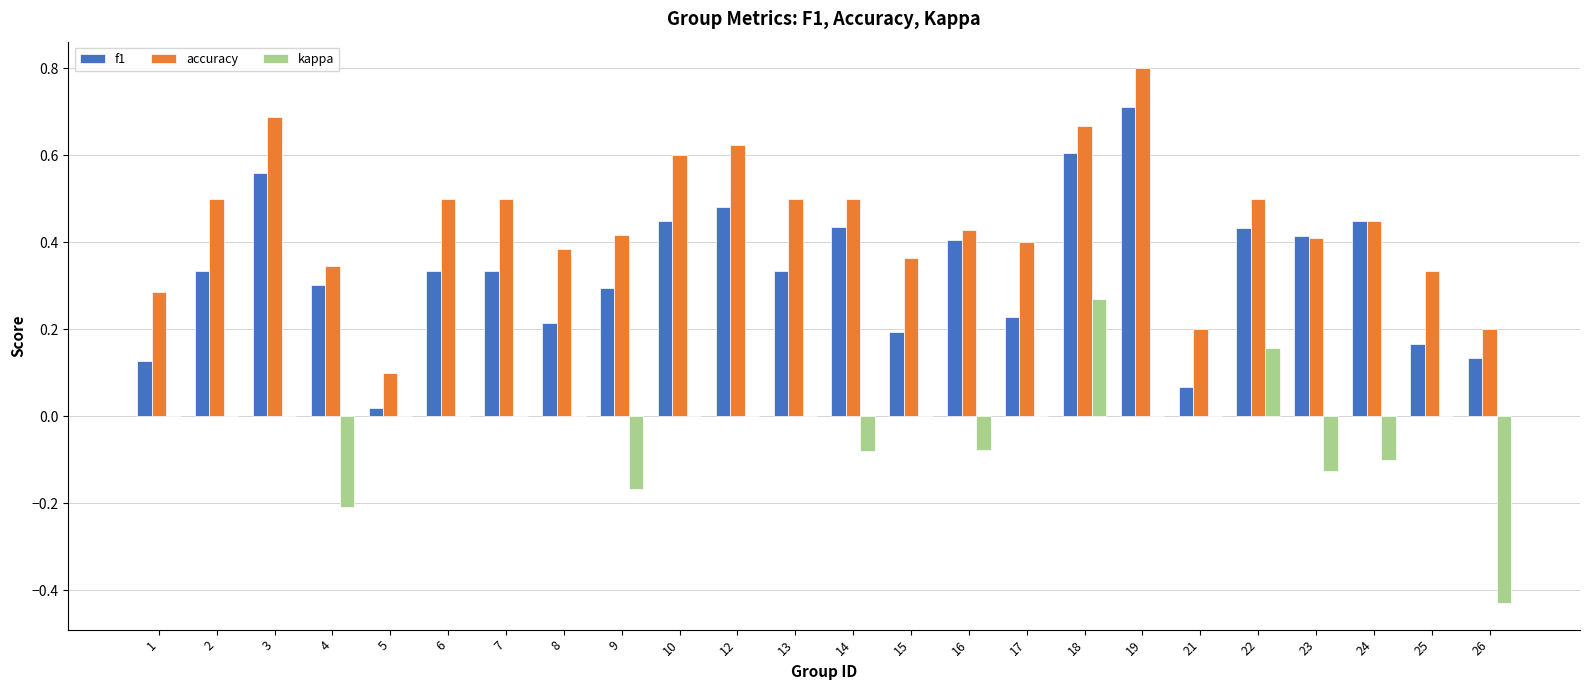

True or false: f1 has a value of 0.2 at 8.

True